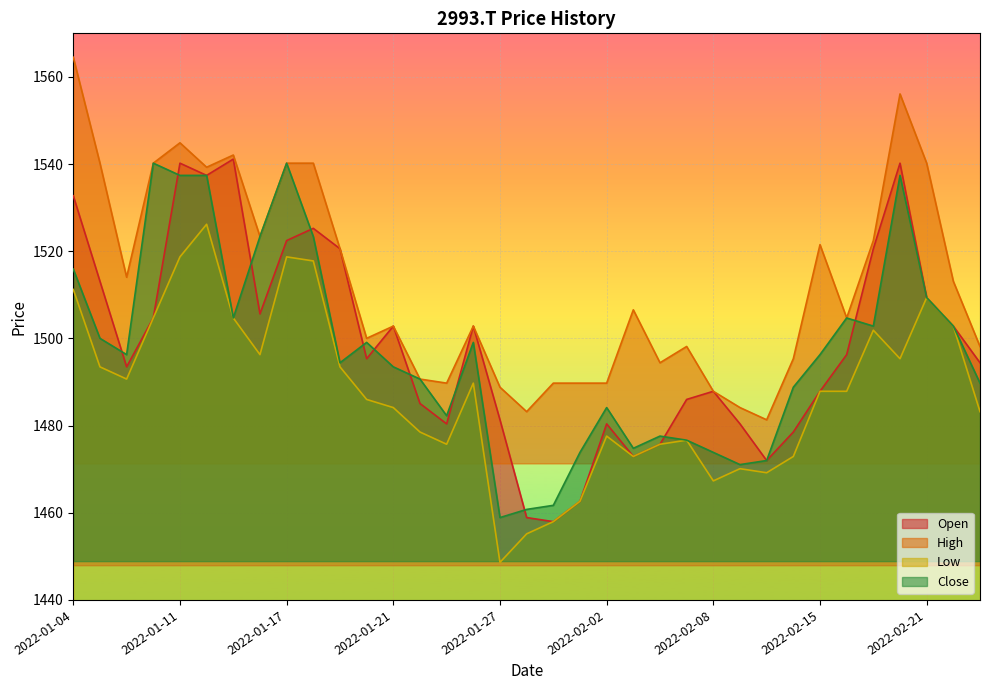

The High series shows 2648.0 at 2022-01-06. True or false?

False